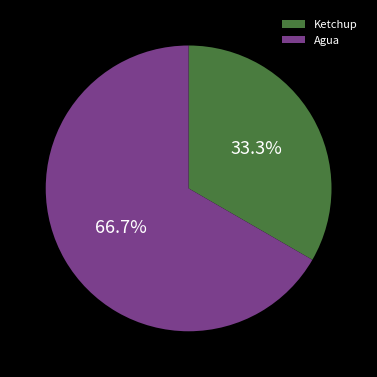

Is Agua the majority of the pie?

Yes